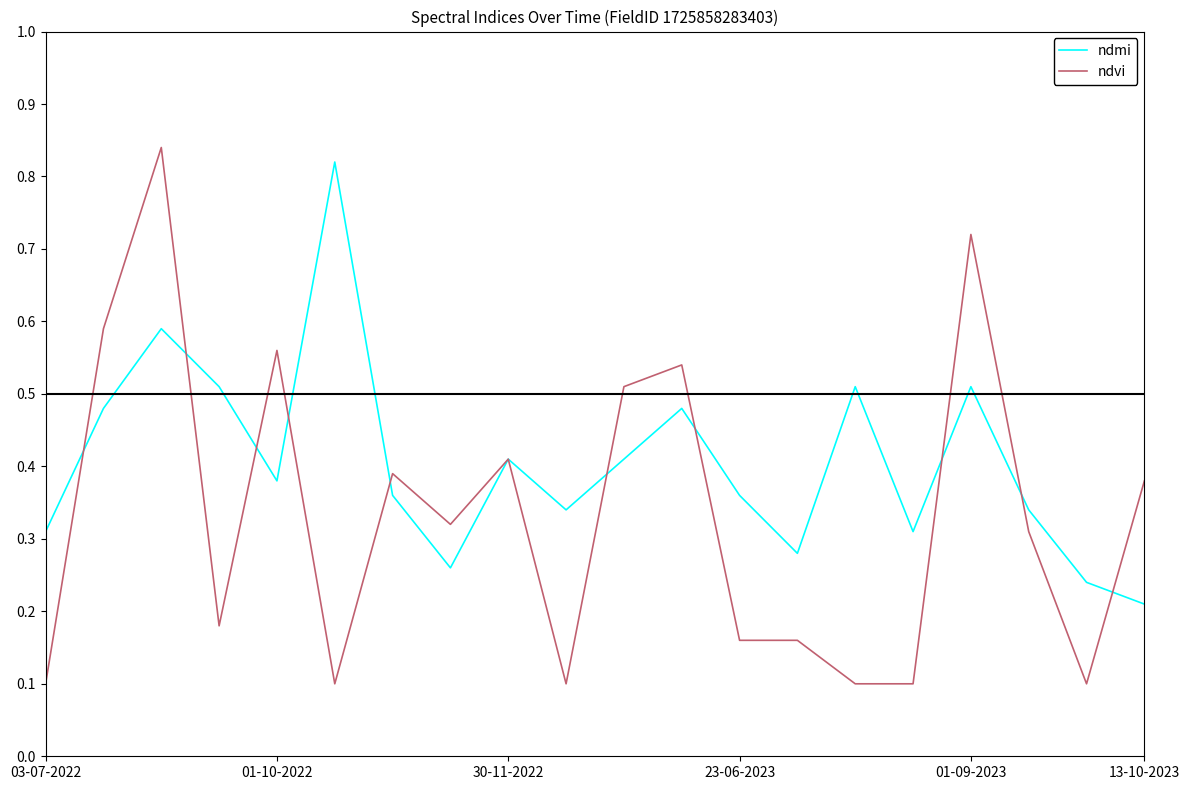

Which series has the largest total across all categories?

ndmi